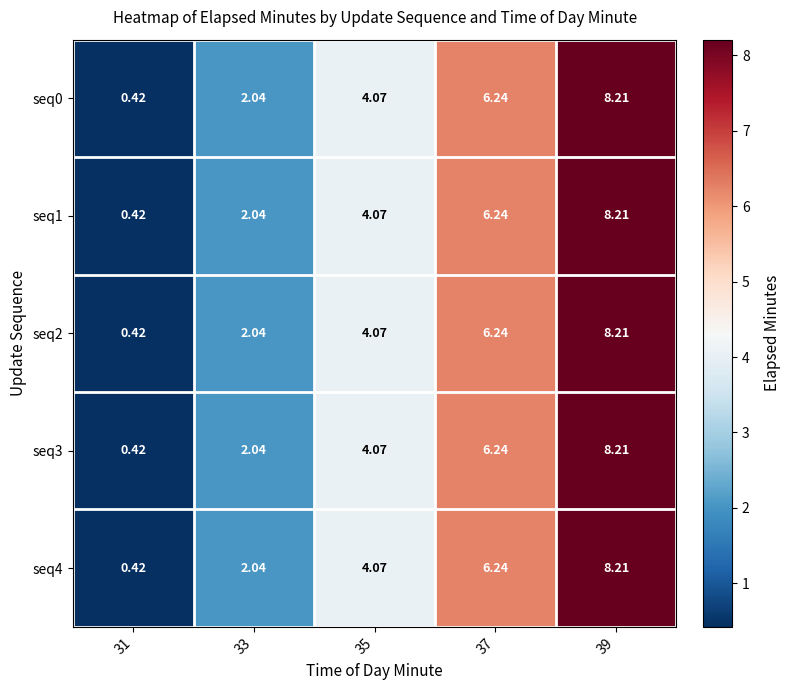

Is the value of seq0 at 31 greater than the value of seq2 at 37?

No